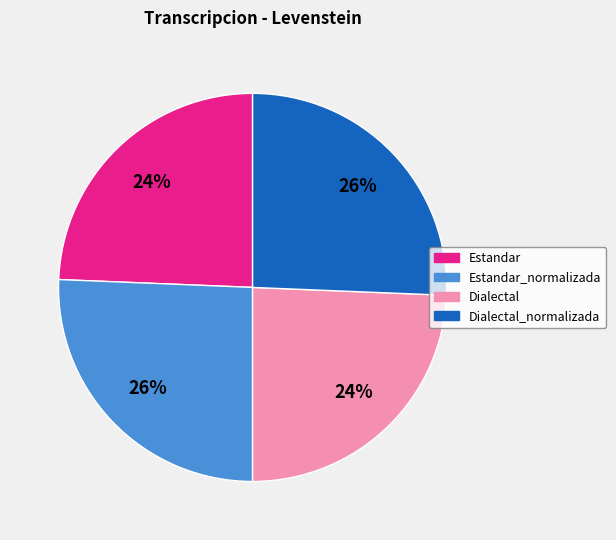

To the nearest percent, what is the average slice percentage?

25%